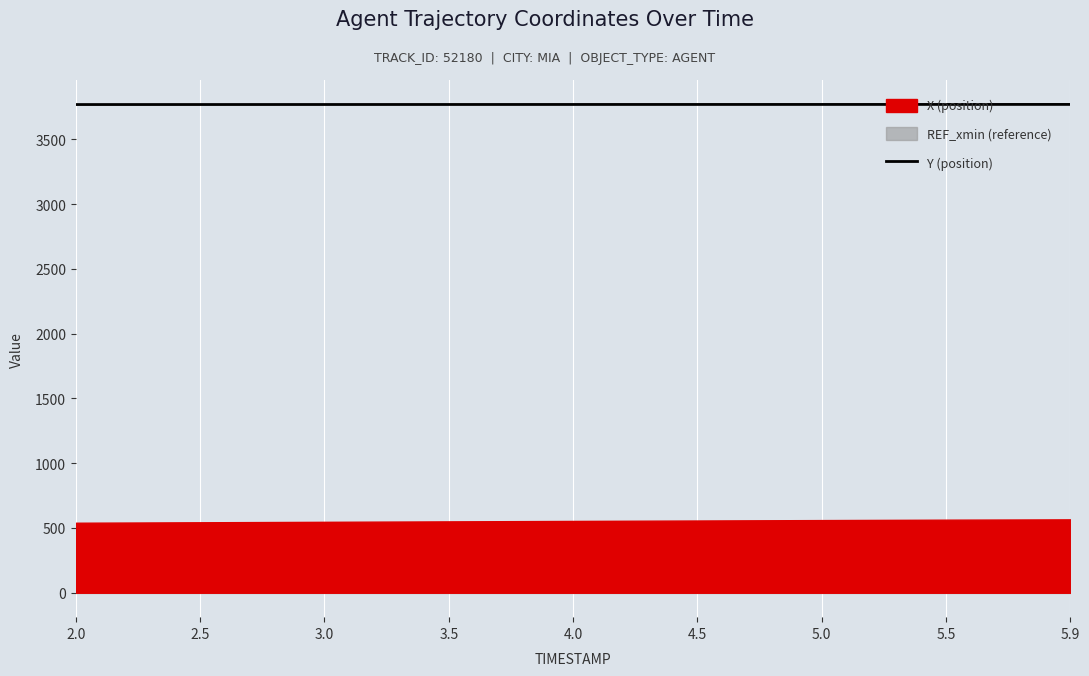

Which has a higher value, 3.0 or 3.5?

3.5